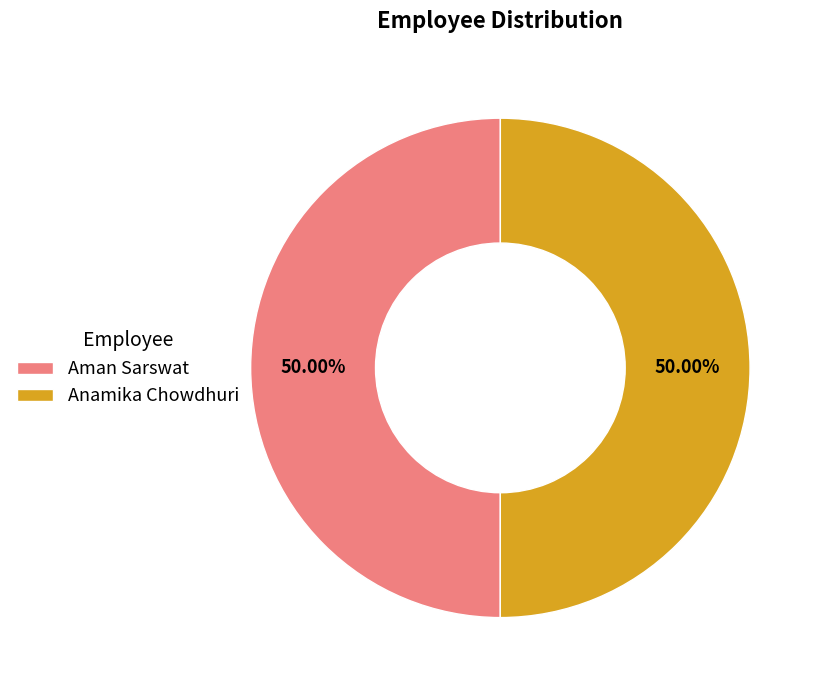

What is the ratio of the value at Anamika Chowdhuri to the value at Aman Sarswat?

1.0